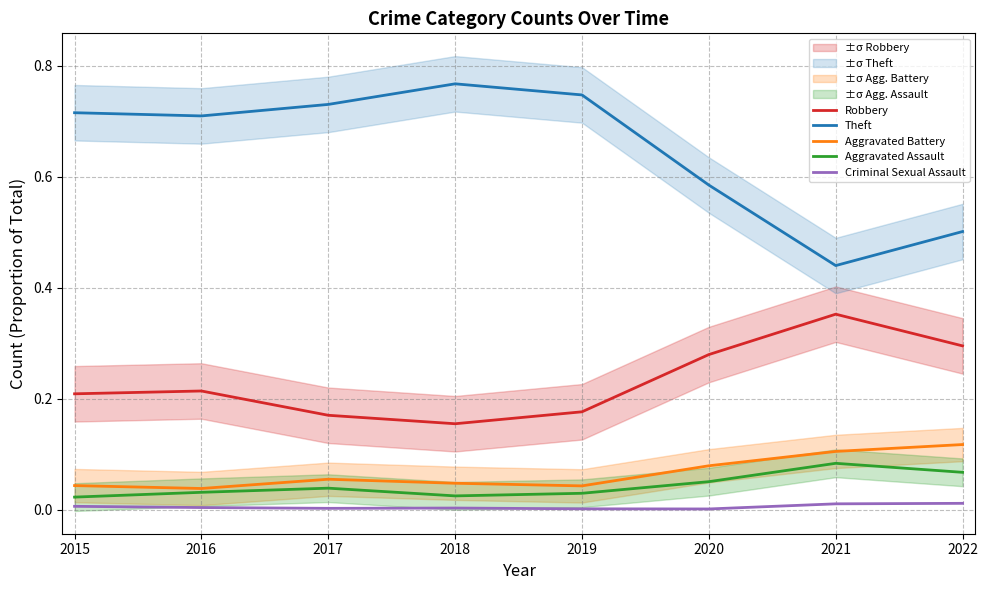

Count the Robbery values in the range 0 to 1.

8